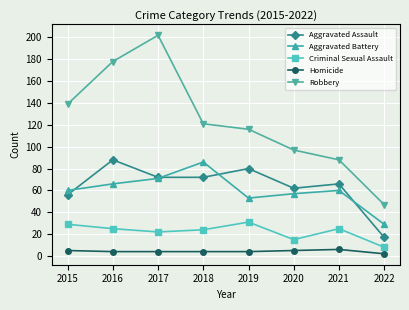

At how many categories does at least one series exceed 46?

8